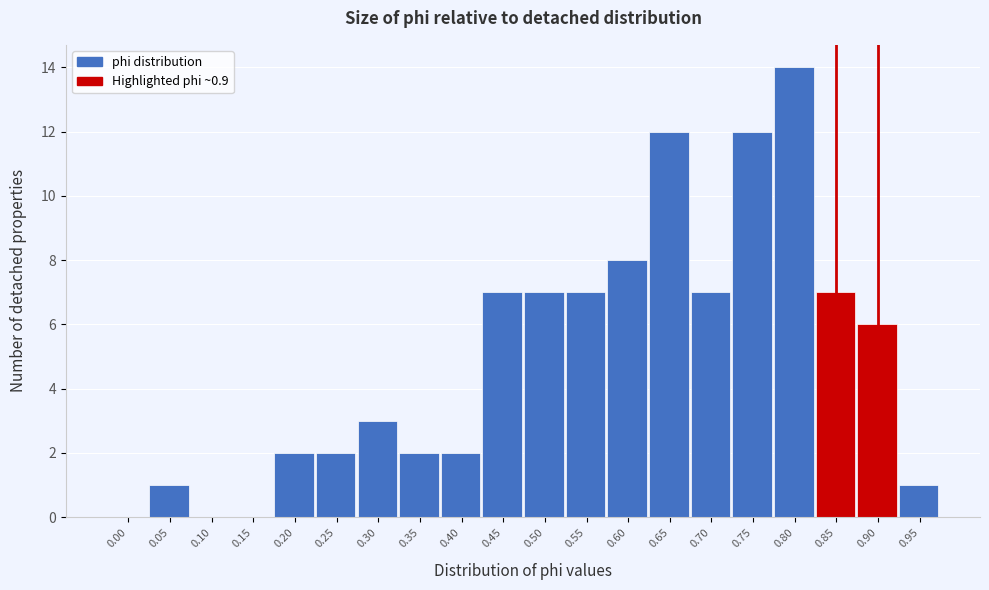

Reading left to right, transcribe all the data shown in this chart.

0.00=0	0.05=1	0.10=0	0.15=0	0.20=2	0.25=2	0.30=3	0.35=2	0.40=2	0.45=7	0.50=7	0.55=7	0.60=8	0.65=12	0.70=7	0.75=12	0.80=14	0.85=7	0.90=6	0.95=1